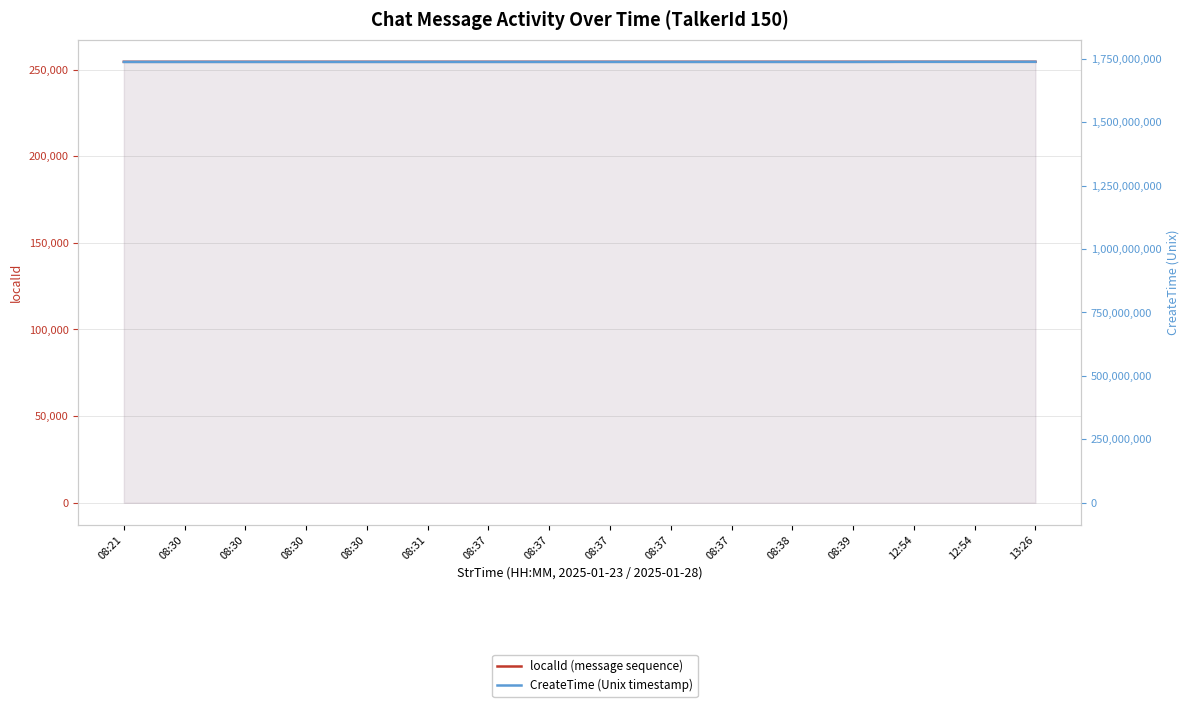

What is the label of the 14th point from the left?

12:54